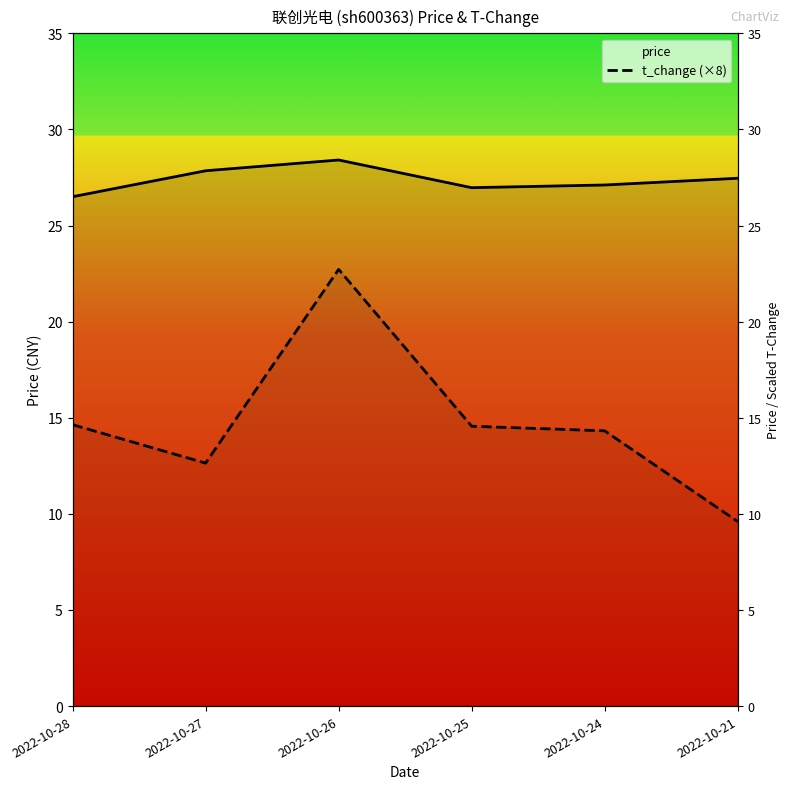

Does the chart have visible grid lines?

No